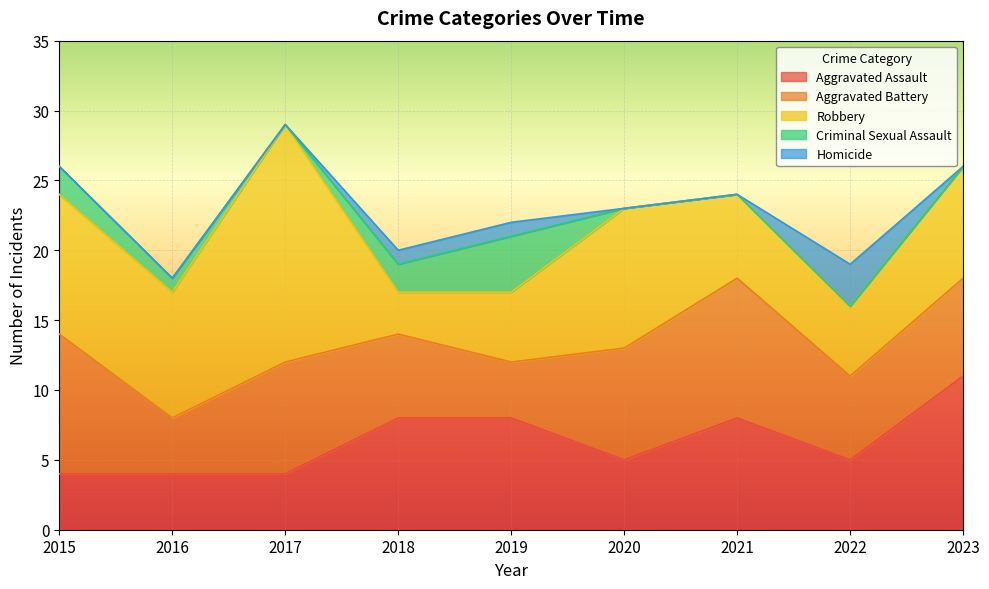

The value of Robbery at 2023 is 4. True or false?

False